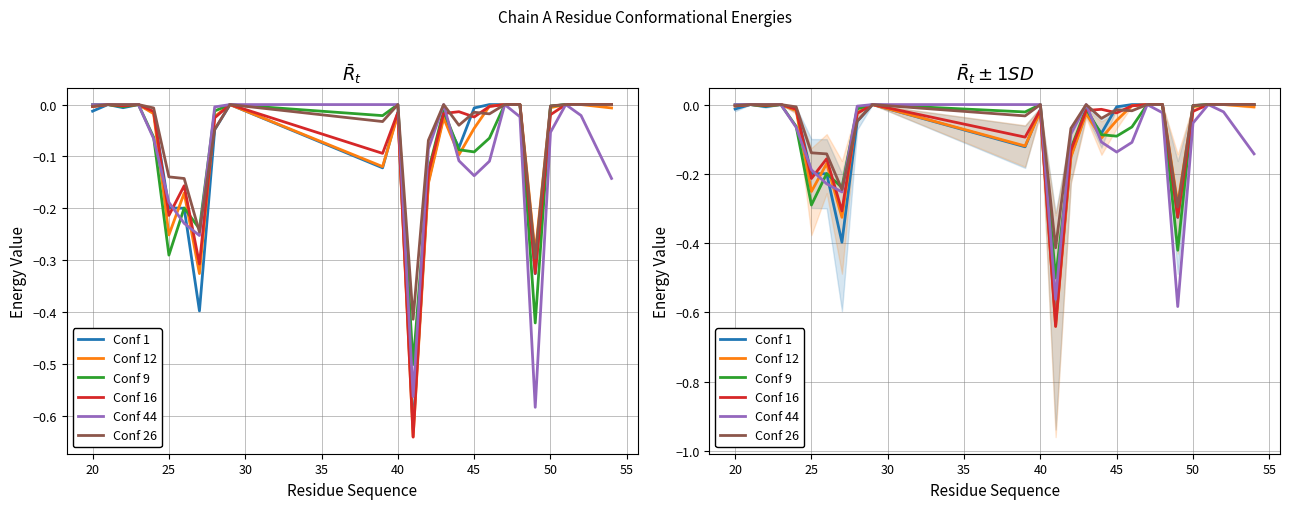

Which series has the widest spread of values?

Conf 16